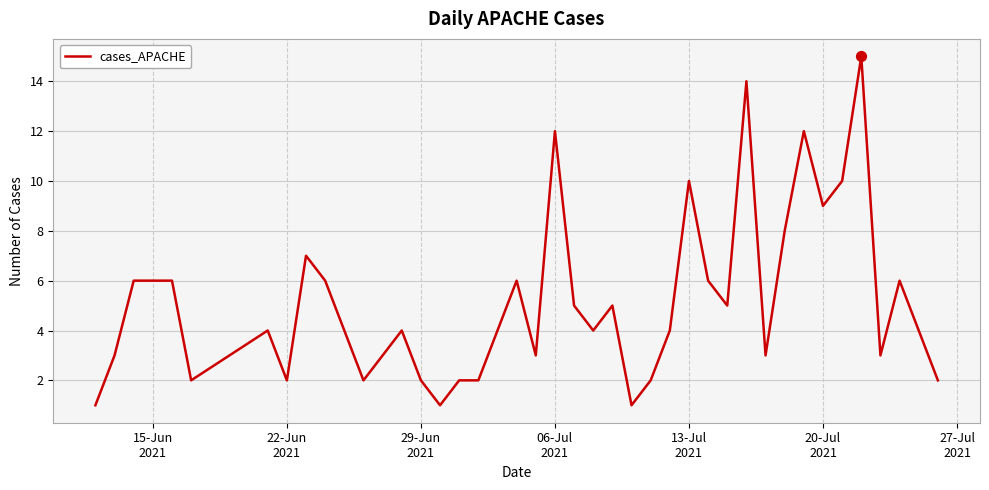

What is the difference between the maximum and minimum values?

14